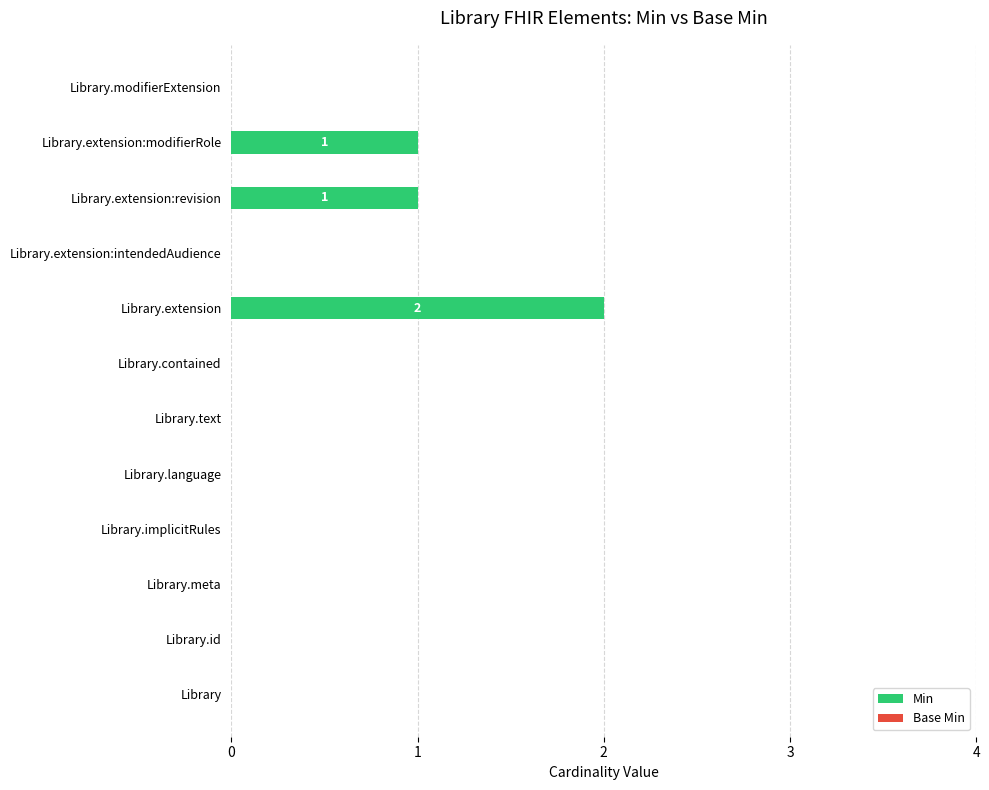

Reading bottom to top, extract all data points from this chart.

Library=0	Library.id=0	Library.meta=0	Library.implicitRules=0	Library.language=0	Library.text=0	Library.contained=0	Library.extension=2	Library.extension:intendedAudience=0	Library.extension:revision=1	Library.extension:modifierRole=1	Library.modifierExtension=0